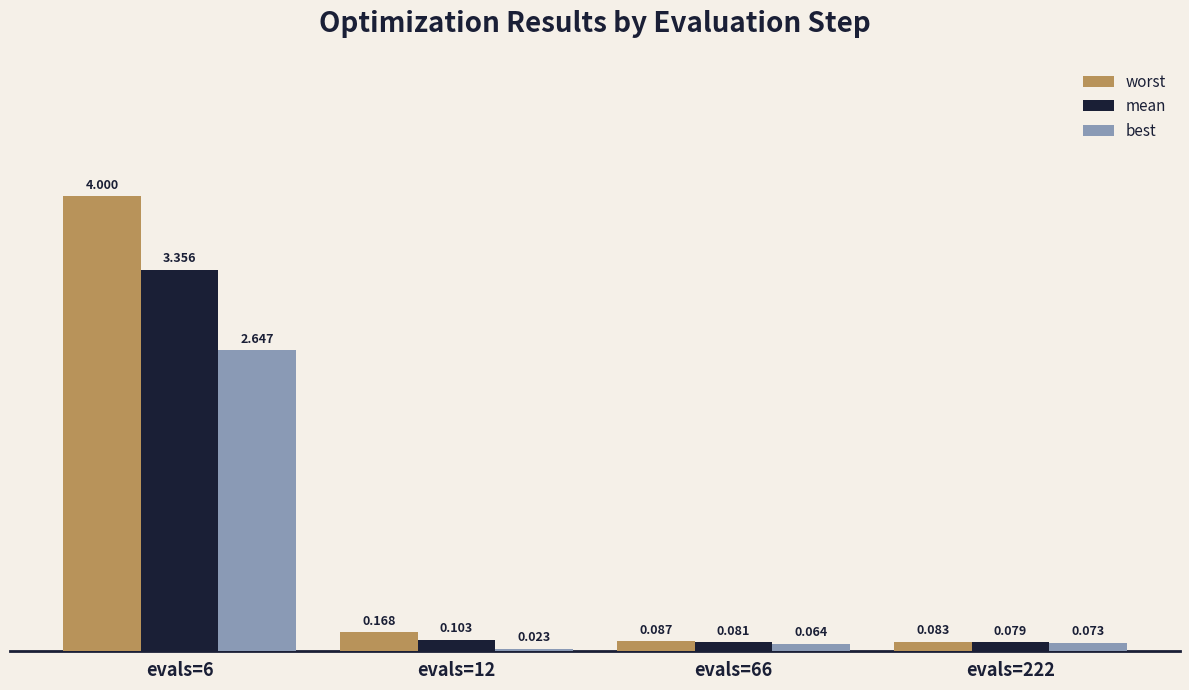

At how many categories does at least one series exceed 3?

1